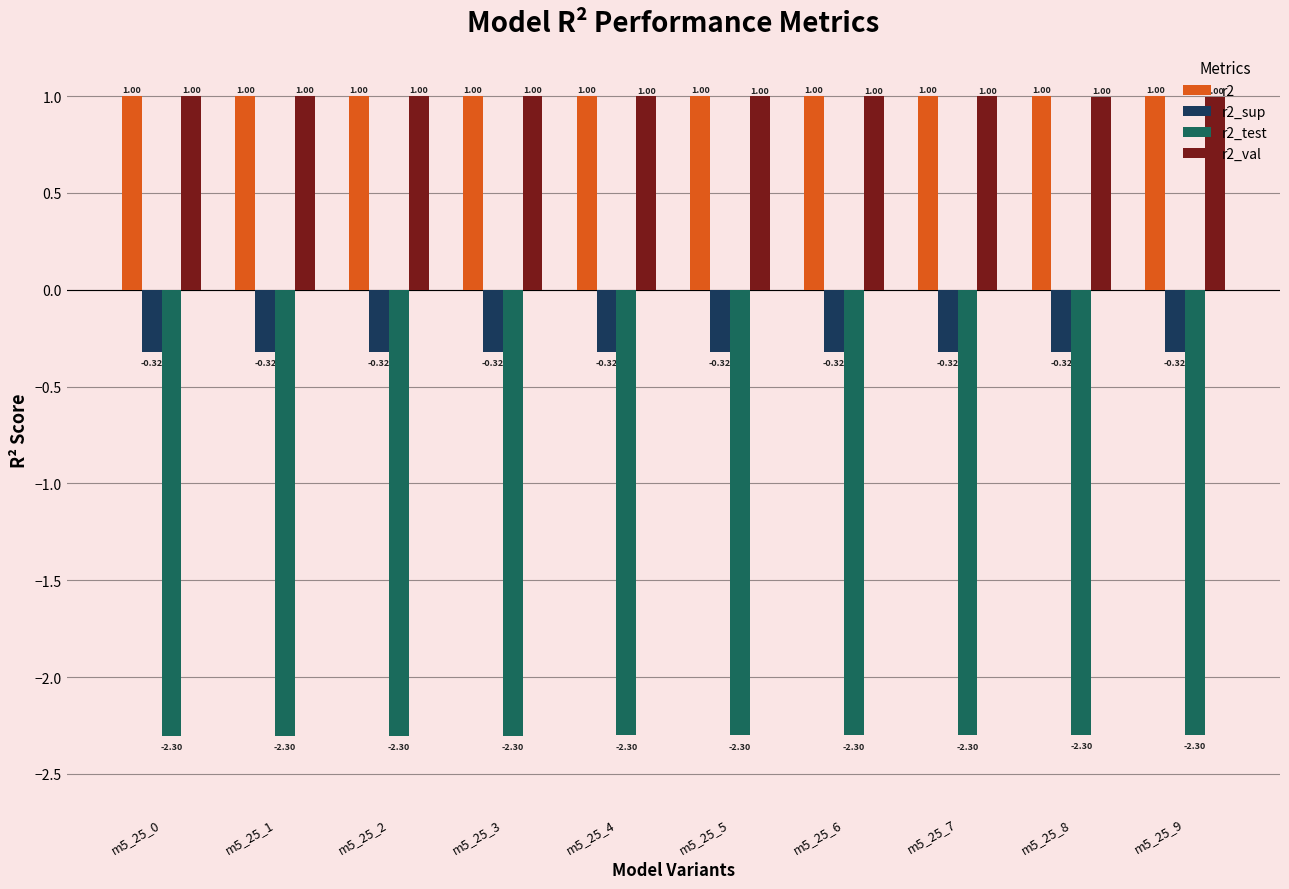

What is the lowest value of the r2 series?

1.0